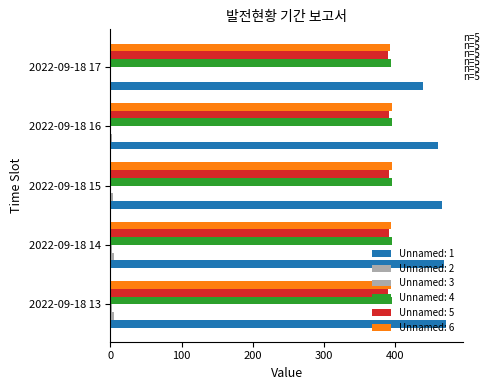

What is the maximum value for Unnamed: 5?

391.5